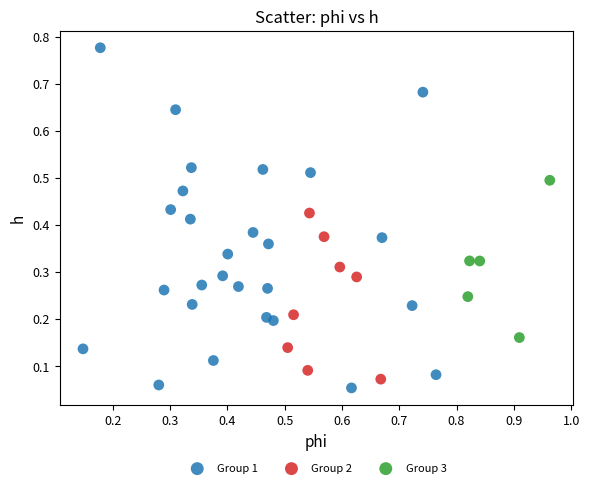

Which series has the largest Y range (max minus min)?

Group 1